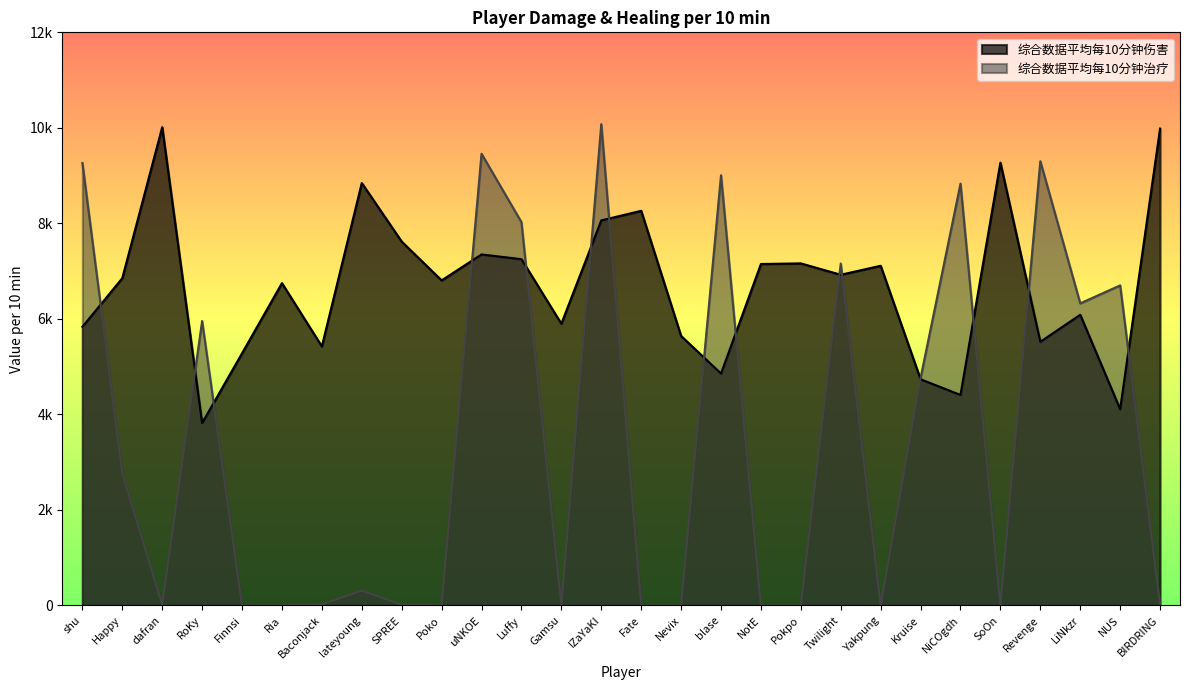

Does the chart have visible grid lines?

No